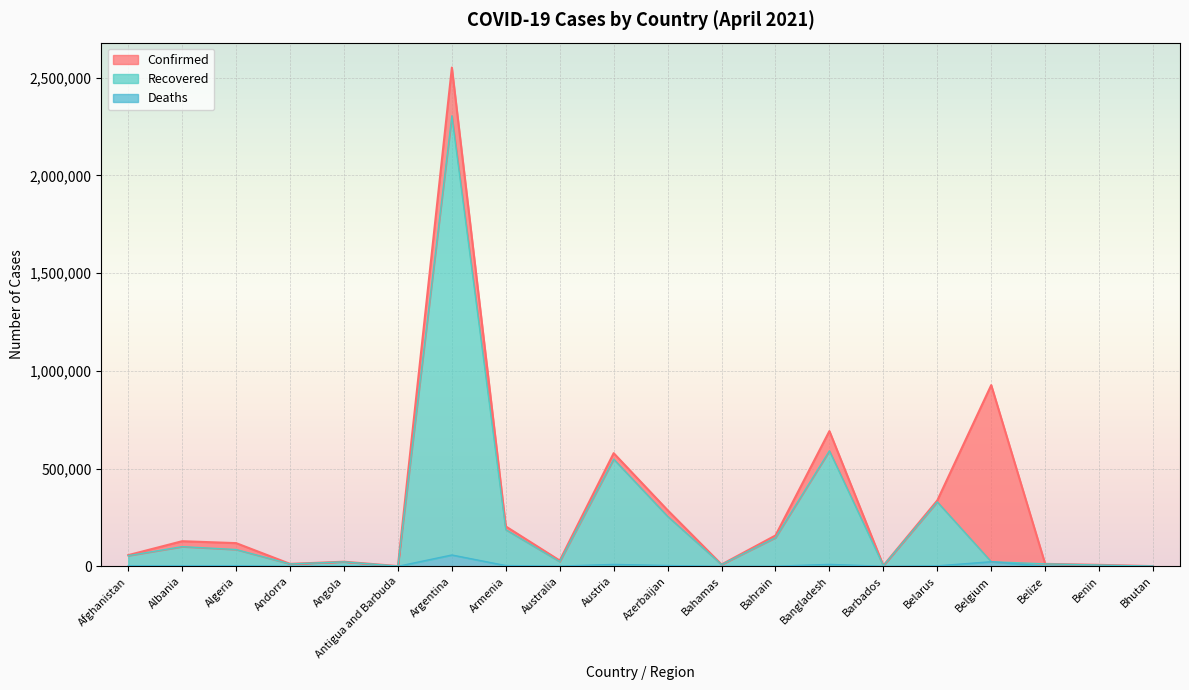

At which label does Recovered reach its peak?

Argentina